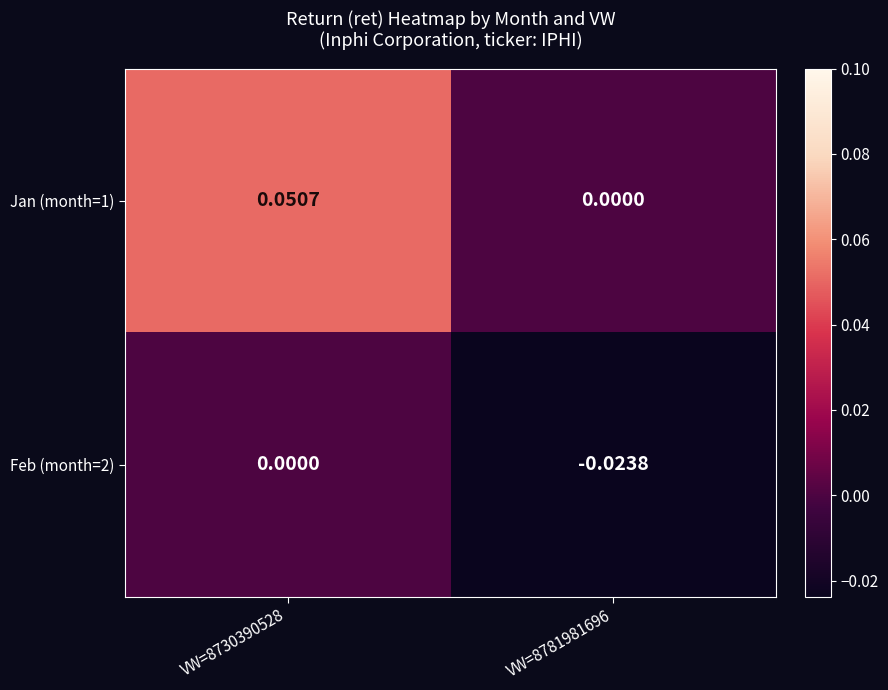

Is the value of Jan (month=1) at VW=8730390528 greater than the value of Feb (month=2) at VW=8730390528?

Yes